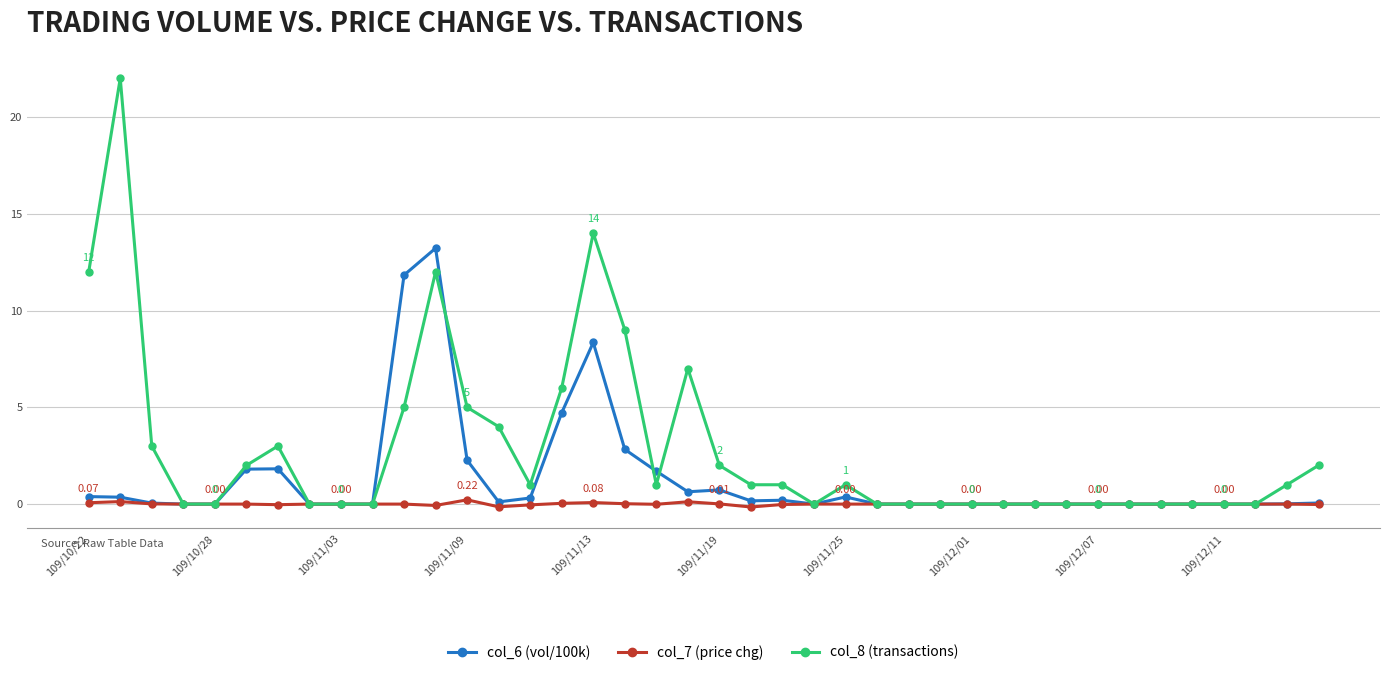

True or false: col_8 (transactions) has more than 2 interior local peaks.

True